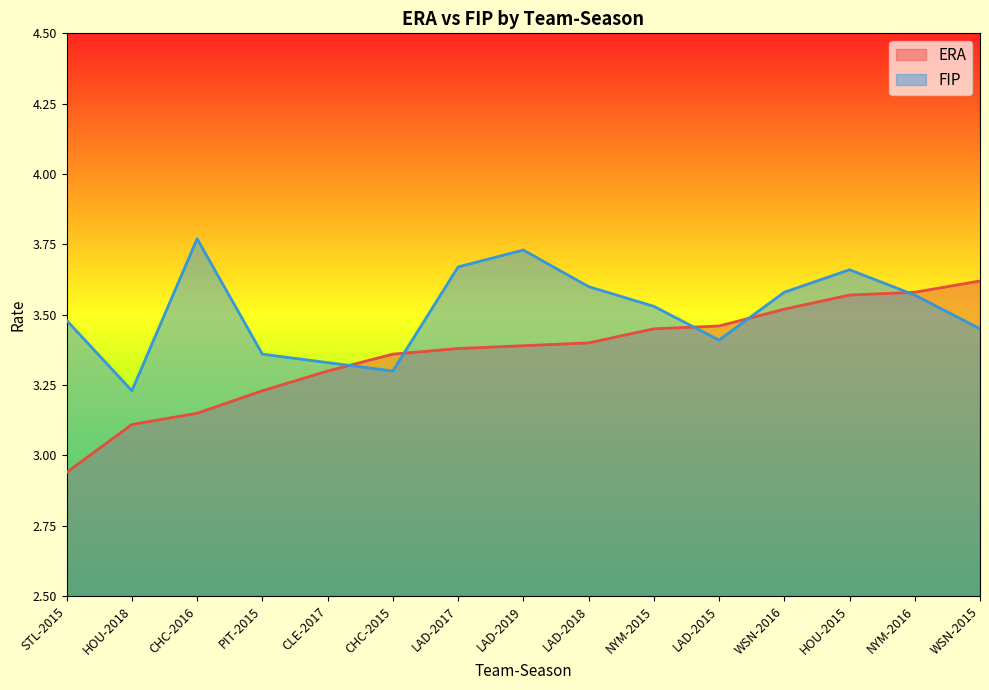

Which series changed the most between CHC-2016 and PIT-2015?

FIP